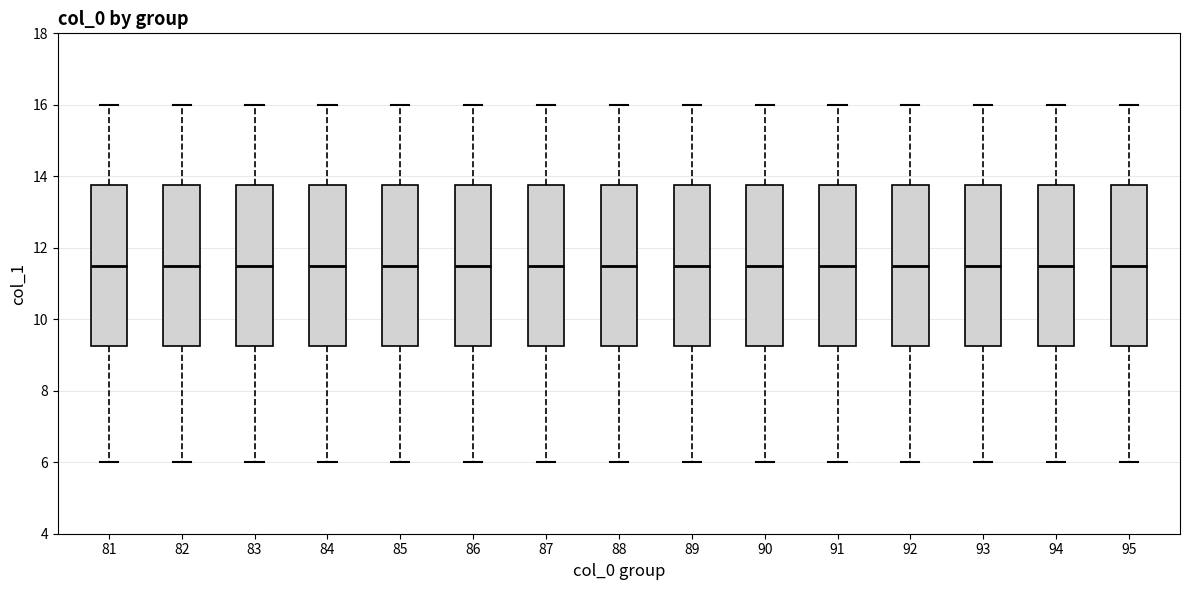

Where does the median line of the box at x = 92 sit on the y-axis? The values are not printed on the chart, so give them approximately, as read against the axis.

11.6